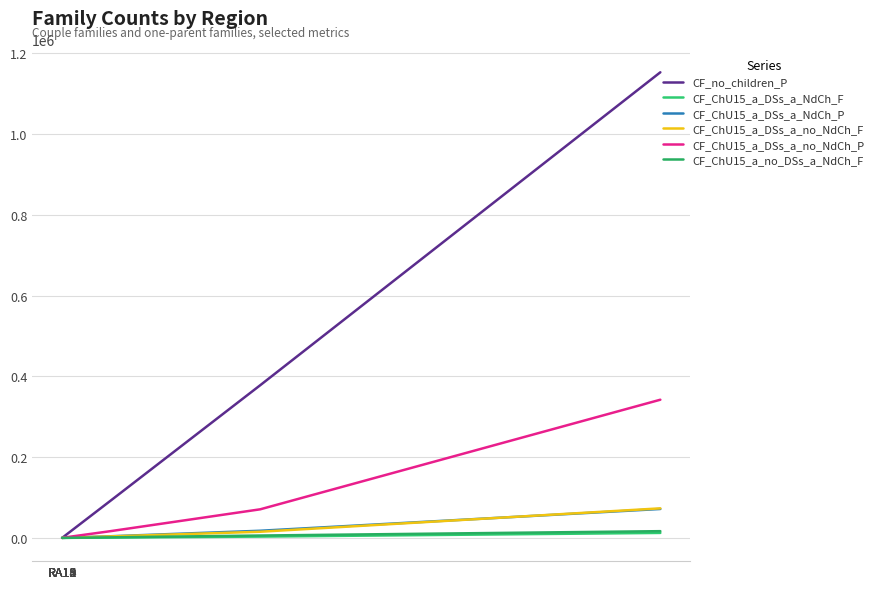

True or false: CF_no_children_P and CF_ChU15_a_DSs_a_NdCh_P cross at least once.

False